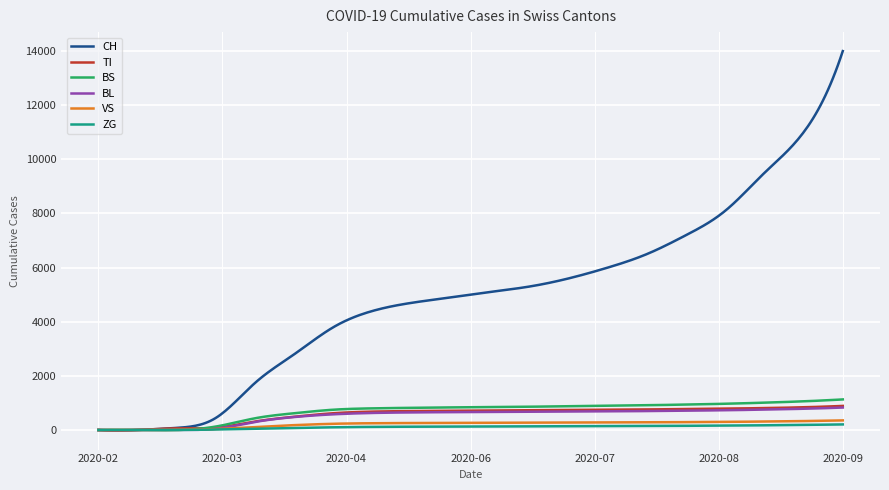

Which series has the largest total across all categories?

CH